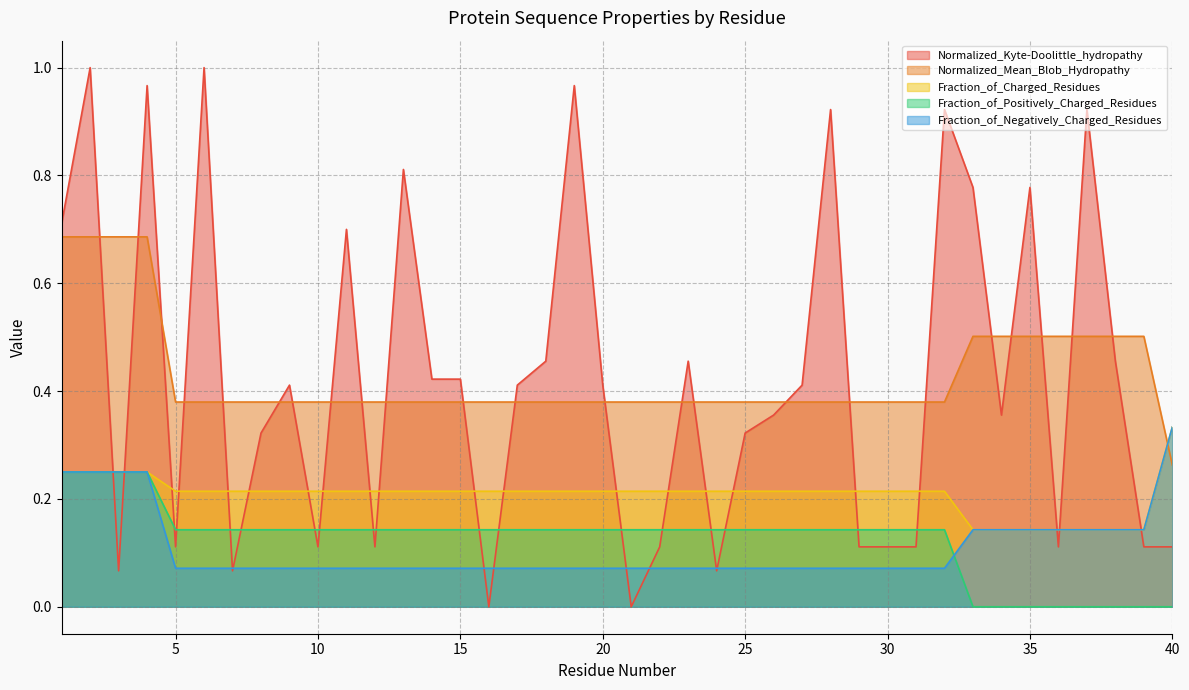

What is the value of the Fraction_of_Charged_Residues point at the 15th from the left?

0.2